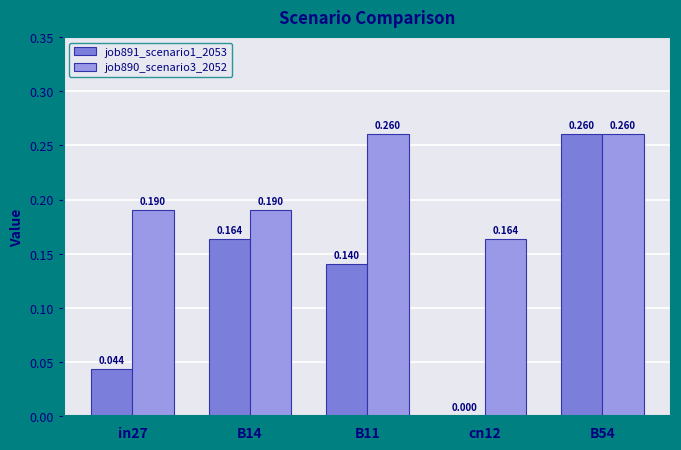

What is the total value across all series at B11?

0.4